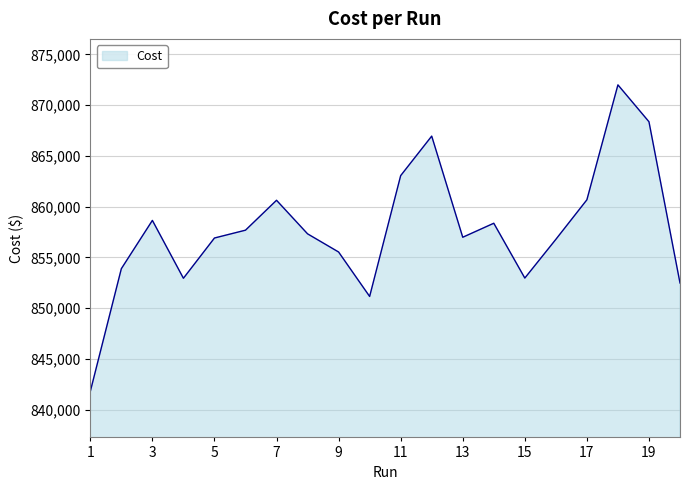

What is the greatest value displayed?

871997